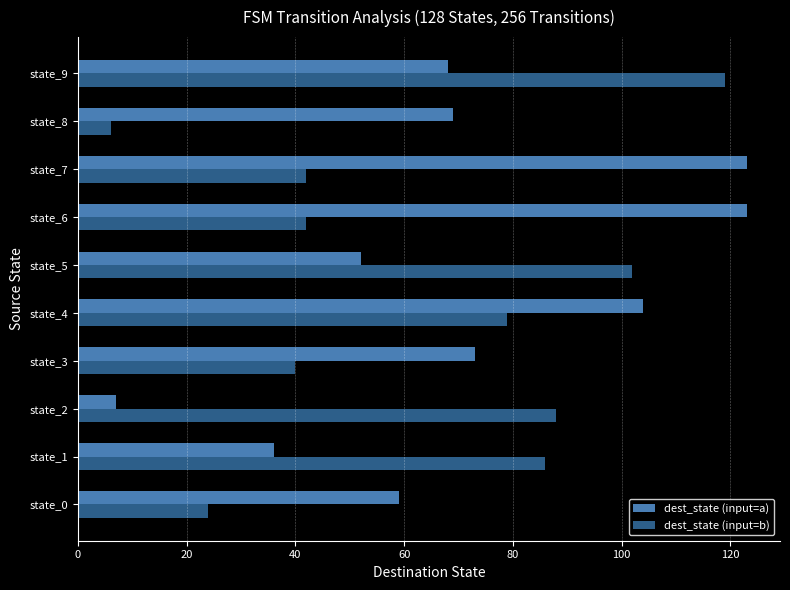

Is the value of dest_state (input=b) at state_3 greater than the value of dest_state (input=a) at state_3?

No